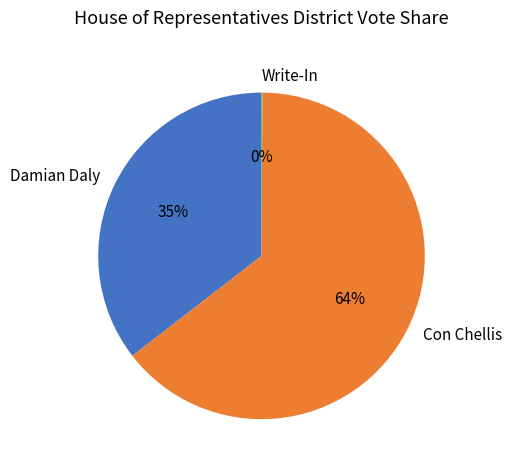

What percentage is the Damian Daly slice, to the nearest percent?

35%